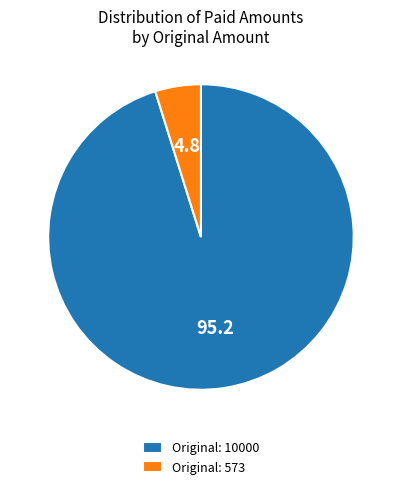

Between Original: 10000 and Original: 573, which is larger?

Original: 10000